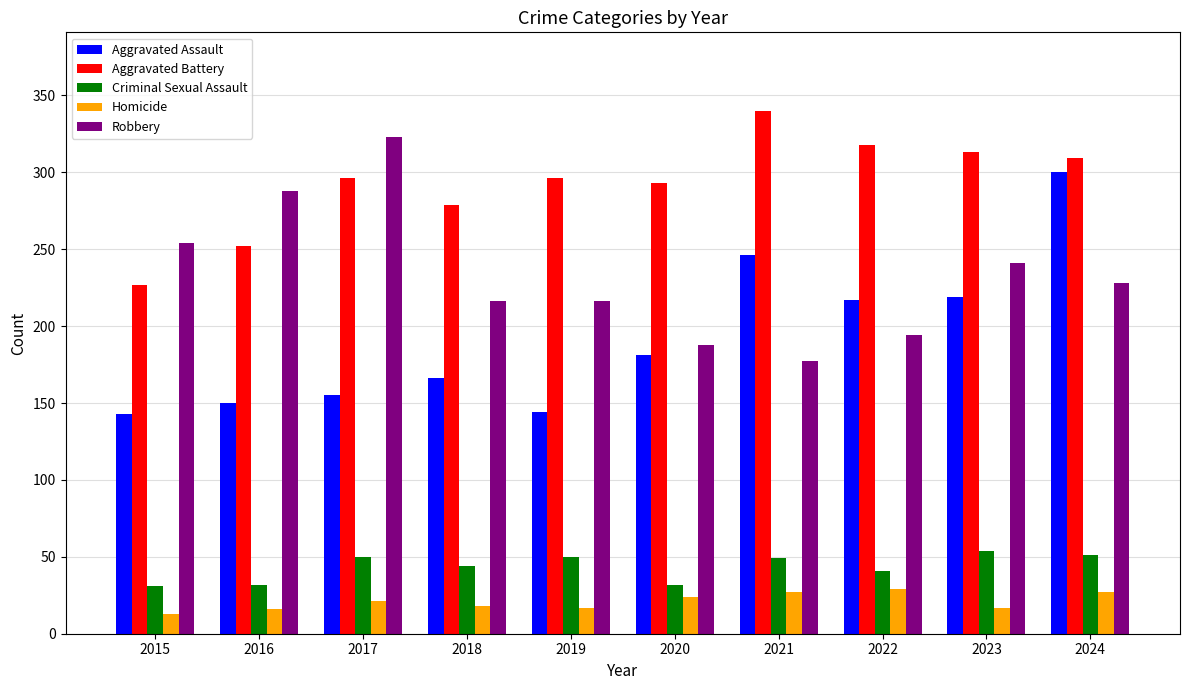

What is the difference between the second highest and second lowest values in the Aggravated Assault series?

102